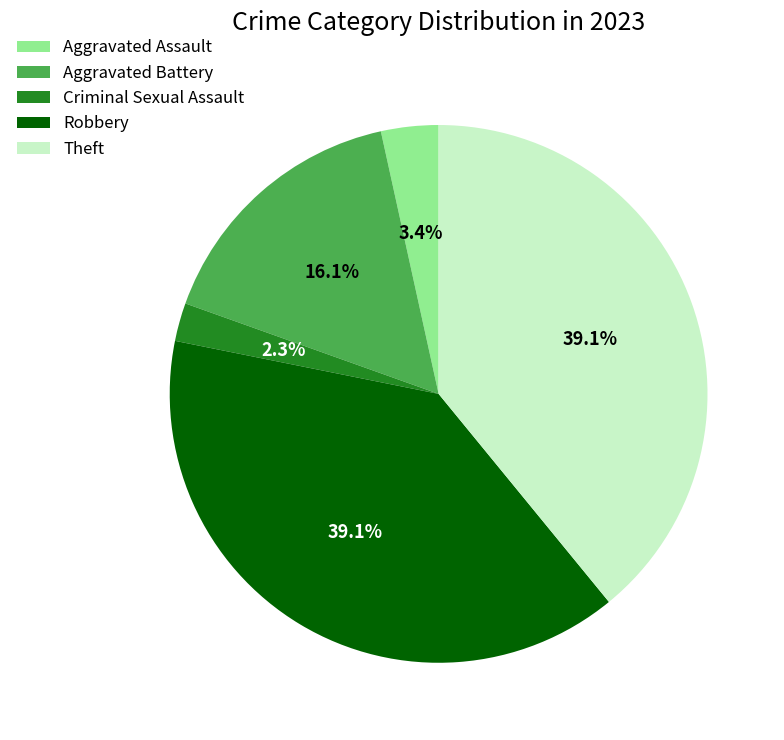

True or false: Robbery accounts for 27% of the total.

False